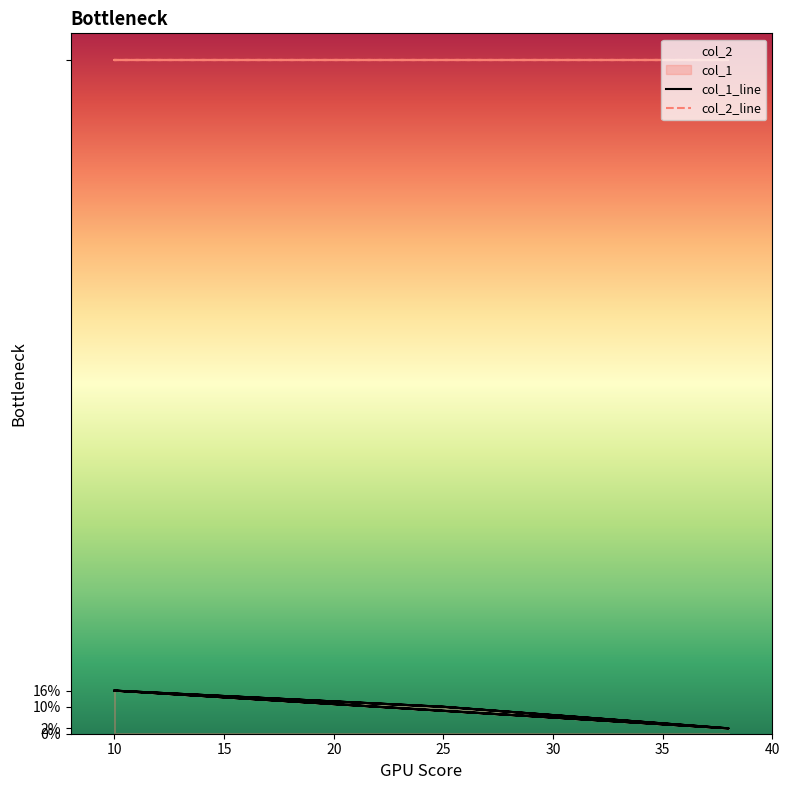

What is the average value?

10